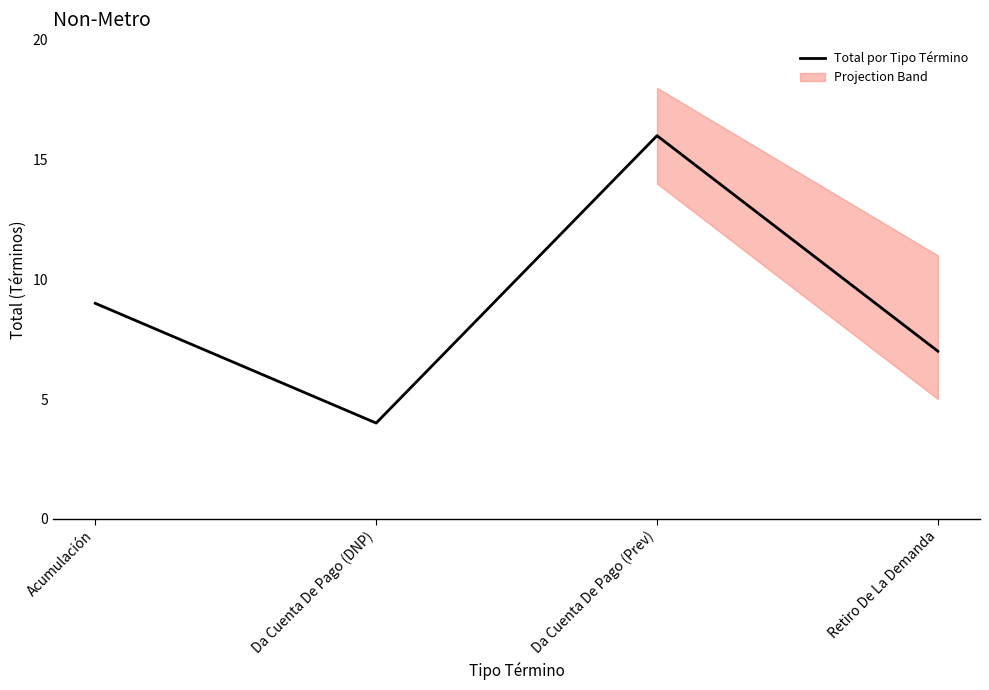

What is the difference between the maximum and minimum values?

12